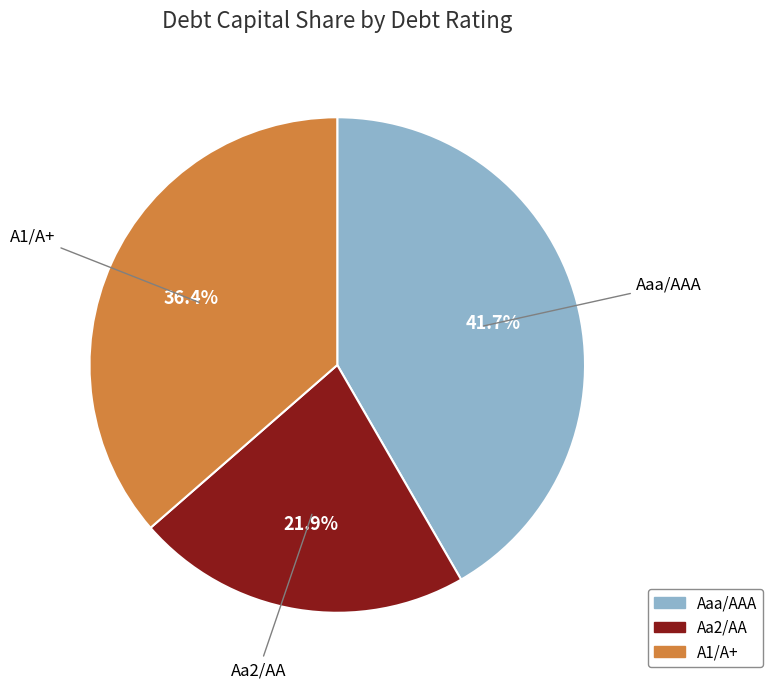

Count the number of slices in the pie.

3